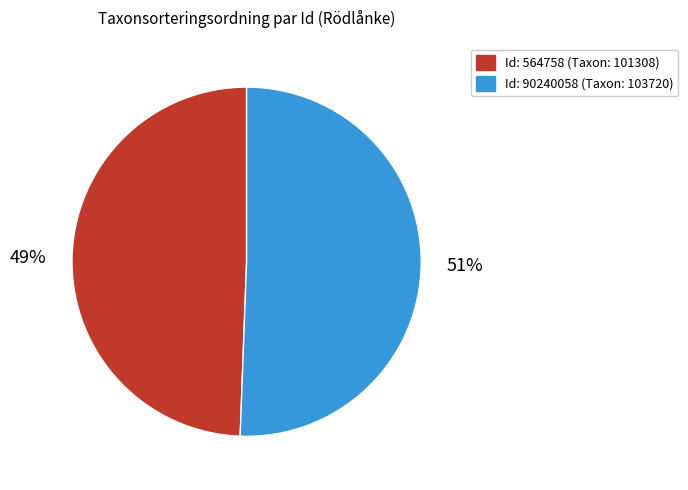

Does any single category account for the majority?

Yes